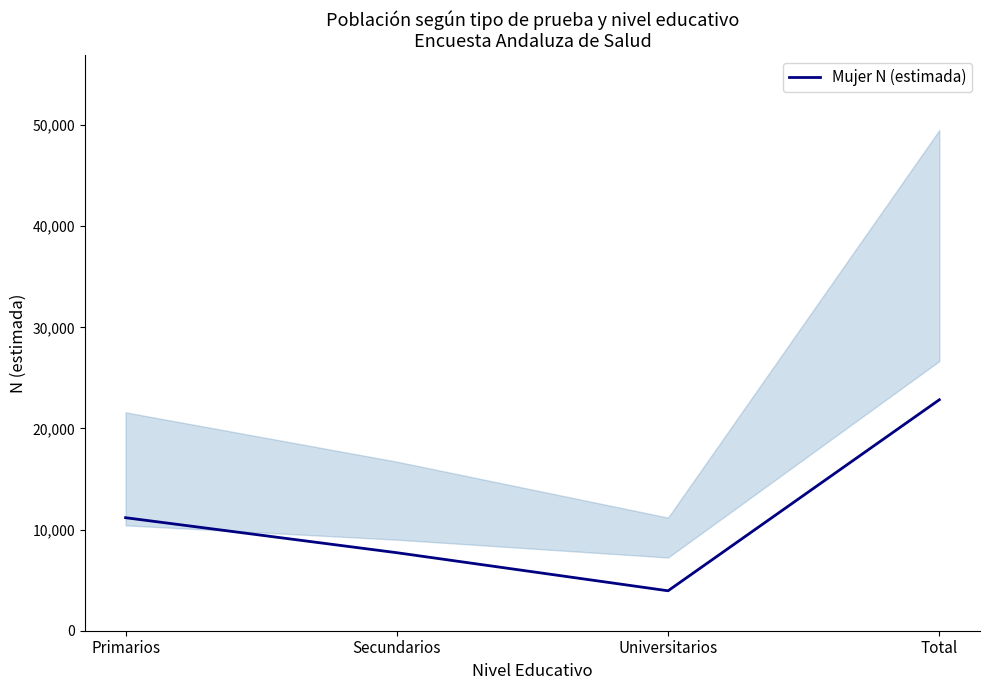

Which has a higher value, Primarios or Total?

Total